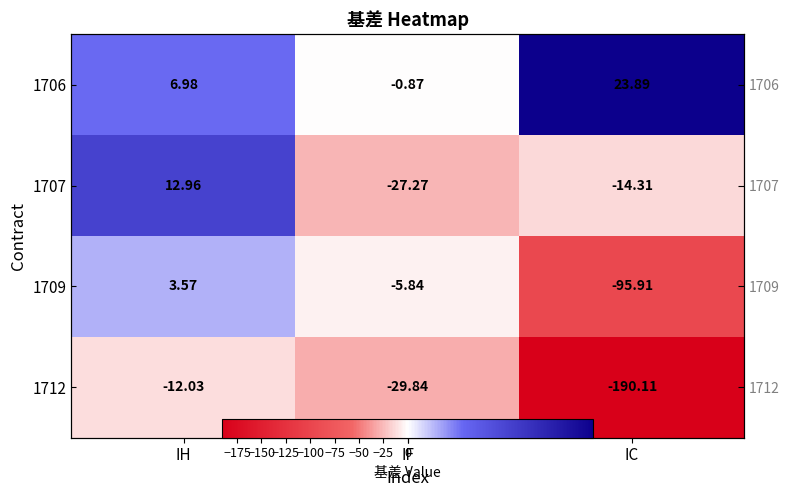

Between IH and IF, which series saw the biggest shift?

1707